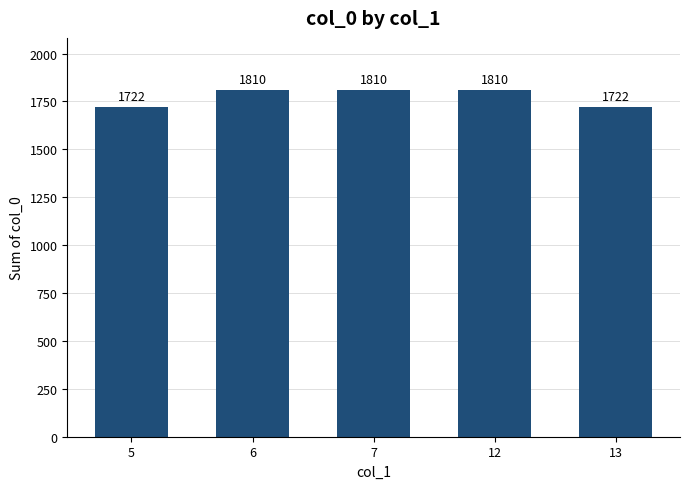

What is the change in value from 12 to 13?

-88